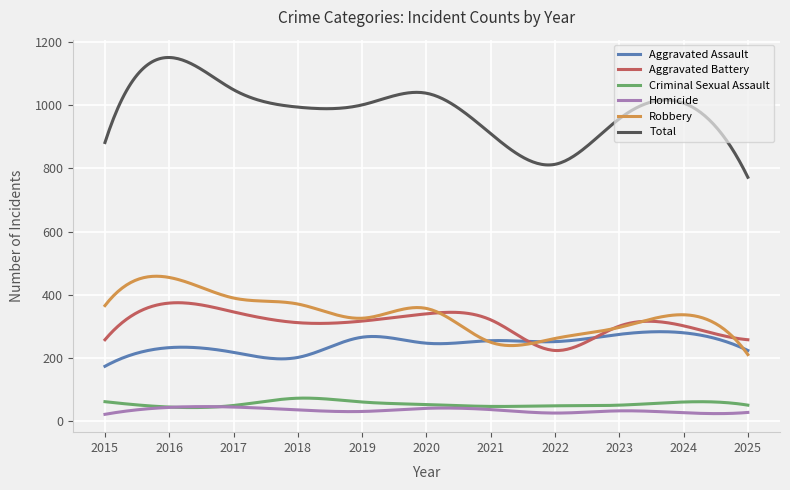

Does the chart display data point markers on the line(s)?

No